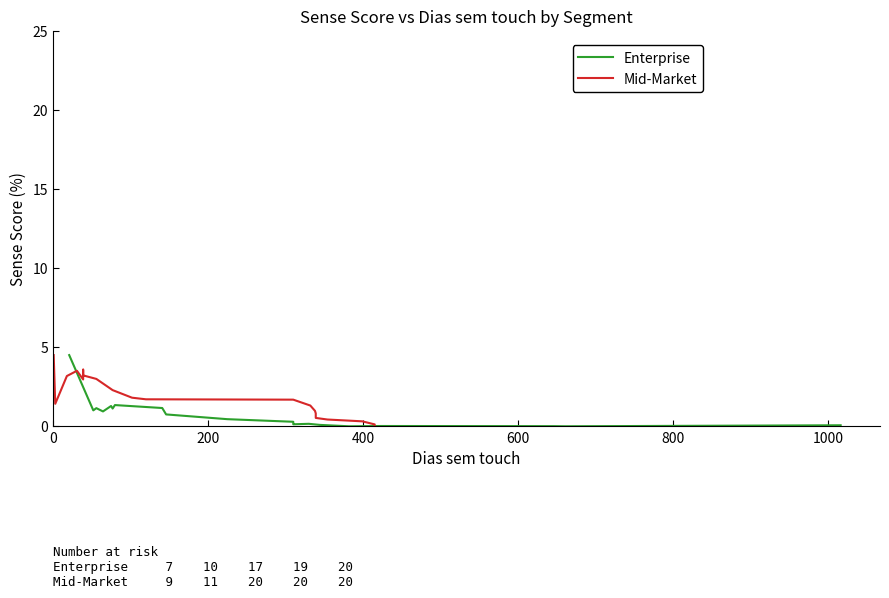

In Mid-Market, how many points are lower than both neighbors (excluding endpoints)?

2